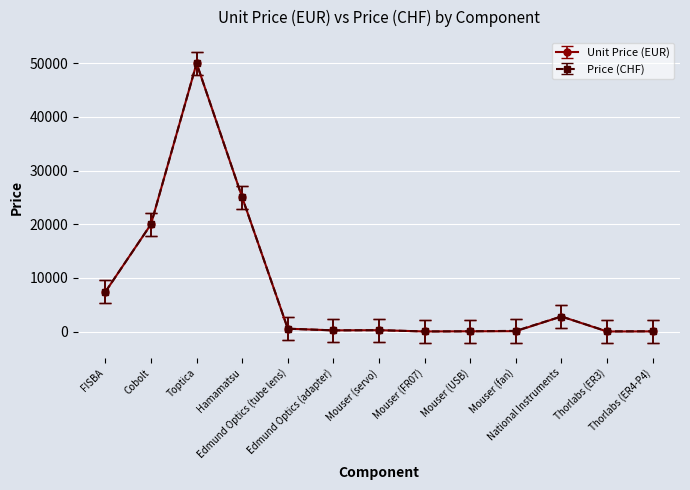

What is the label of the 9th point from the left?

Mouser (USB)